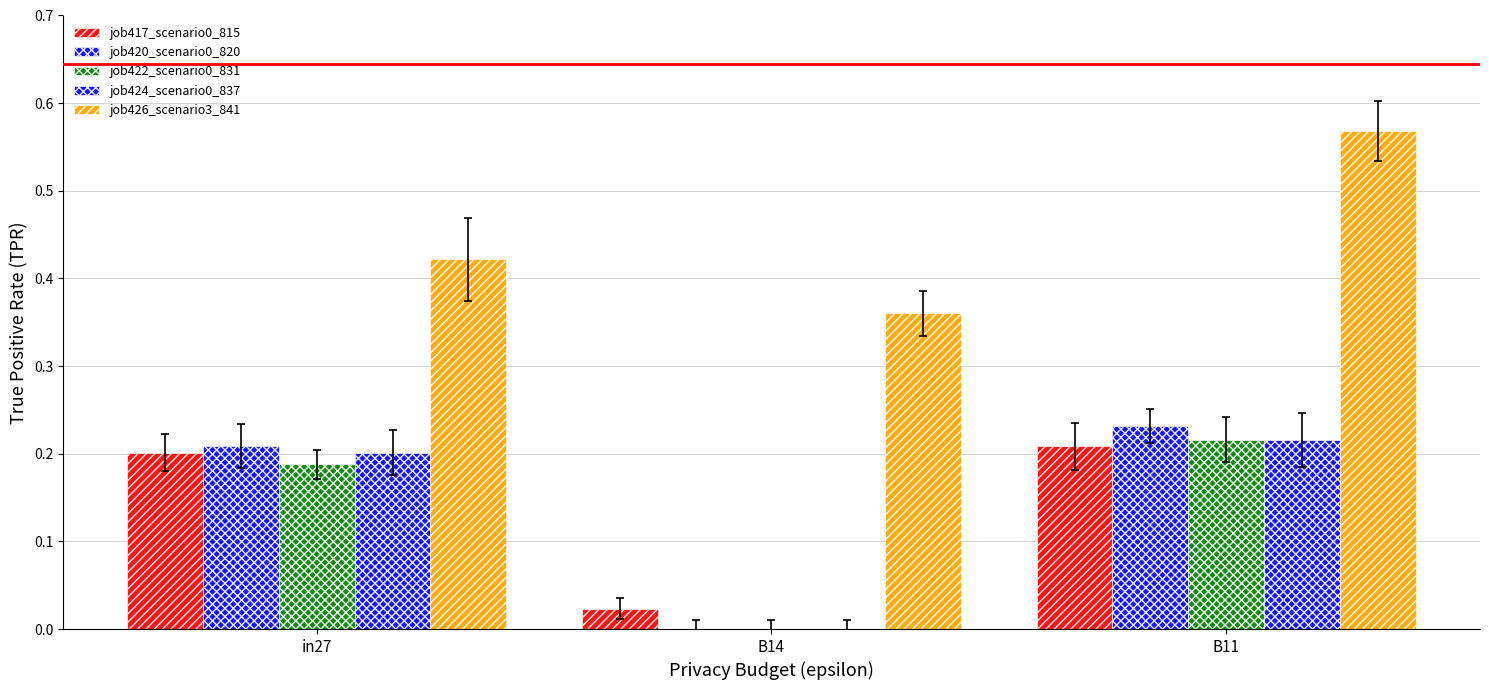

Does the chart contain stacked bars?

No